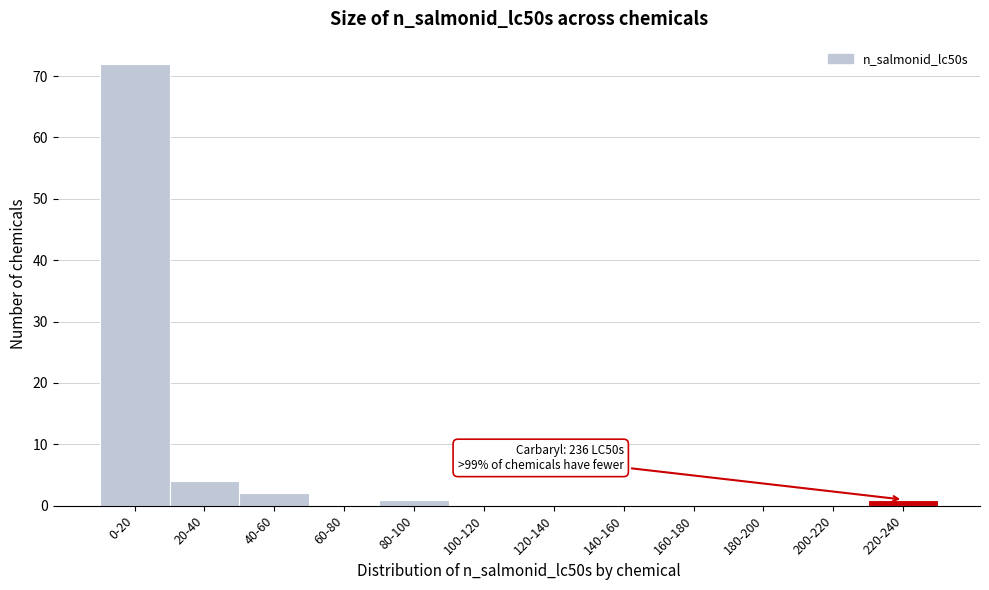

Reading left to right, what are all the values shown in this chart?

0-20=72	20-40=4	40-60=2	60-80=0	80-100=1	100-120=0	120-140=0	140-160=0	160-180=0	180-200=0	200-220=0	220-240=1